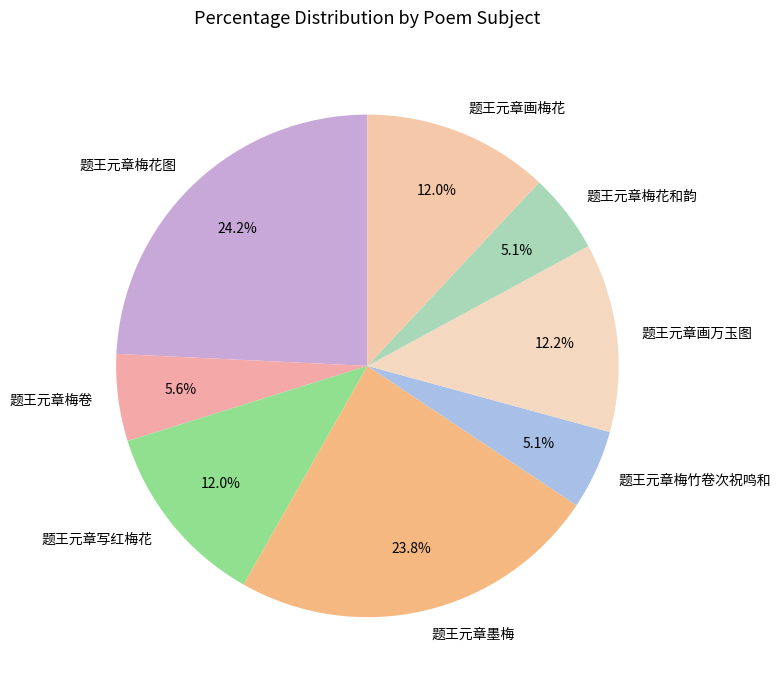

What percentage is the 题王元章梅竹卷次祝鸣和 slice, to the nearest percent?

5%